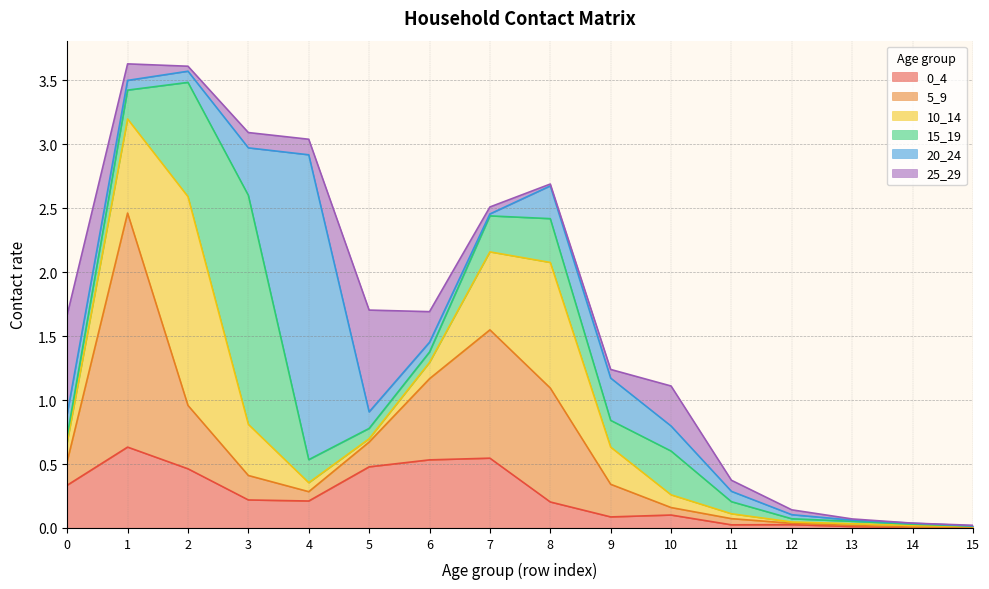

What is the maximum value for 5_9?

1.8